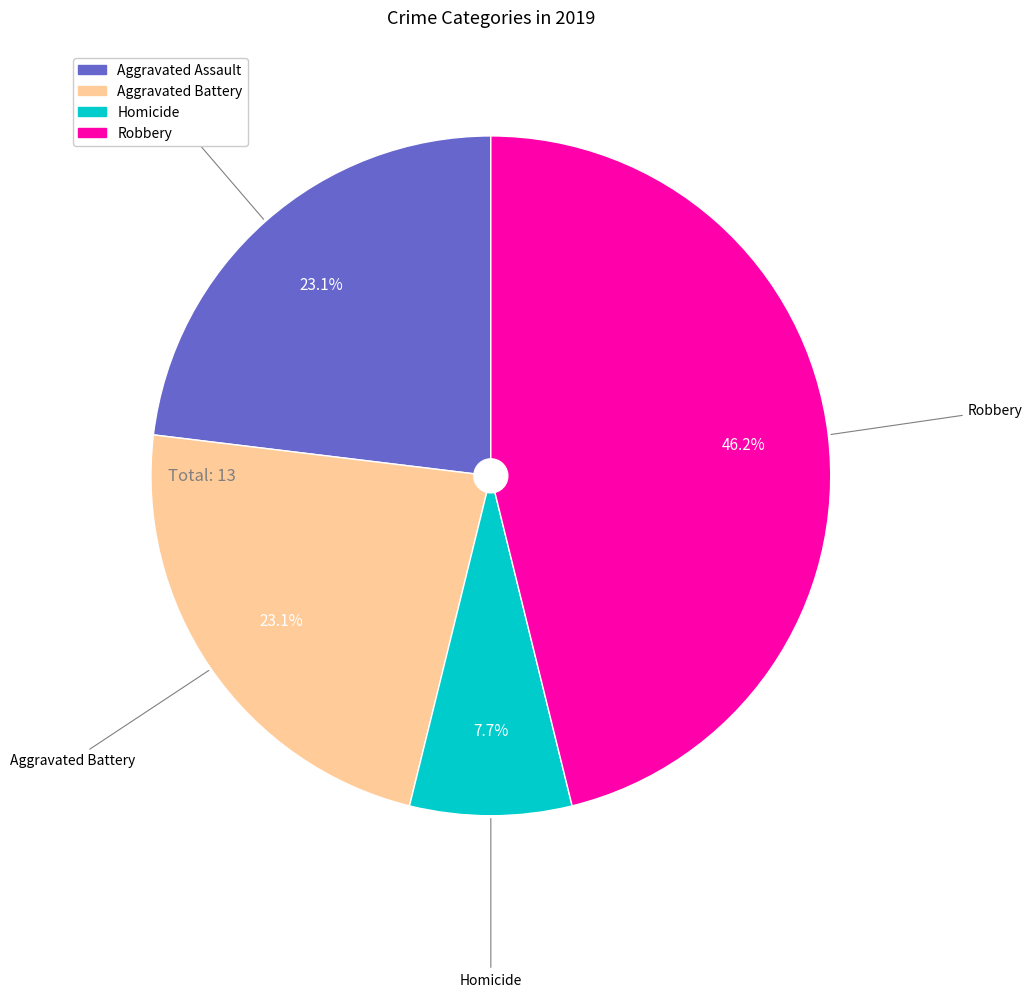

How many slices are in this pie chart?

4